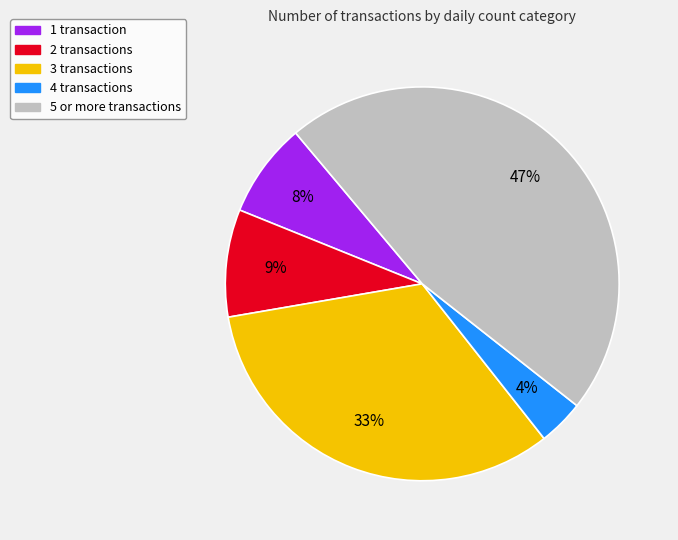

Is there a majority slice in this chart?

No